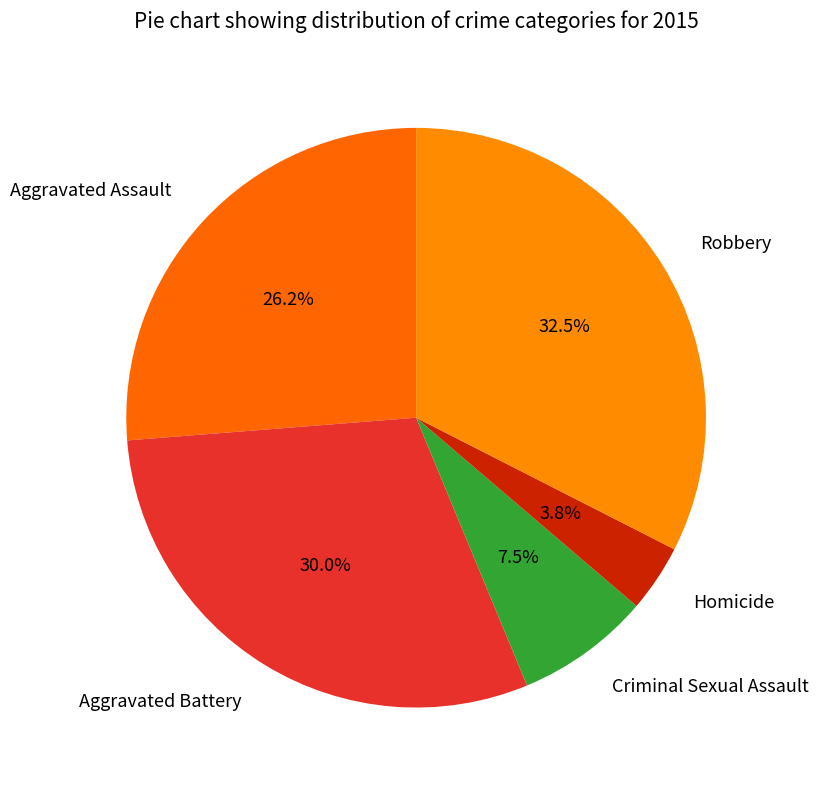

To the nearest percent, what is the difference between the Homicide and Aggravated Assault slice percentages?

22%